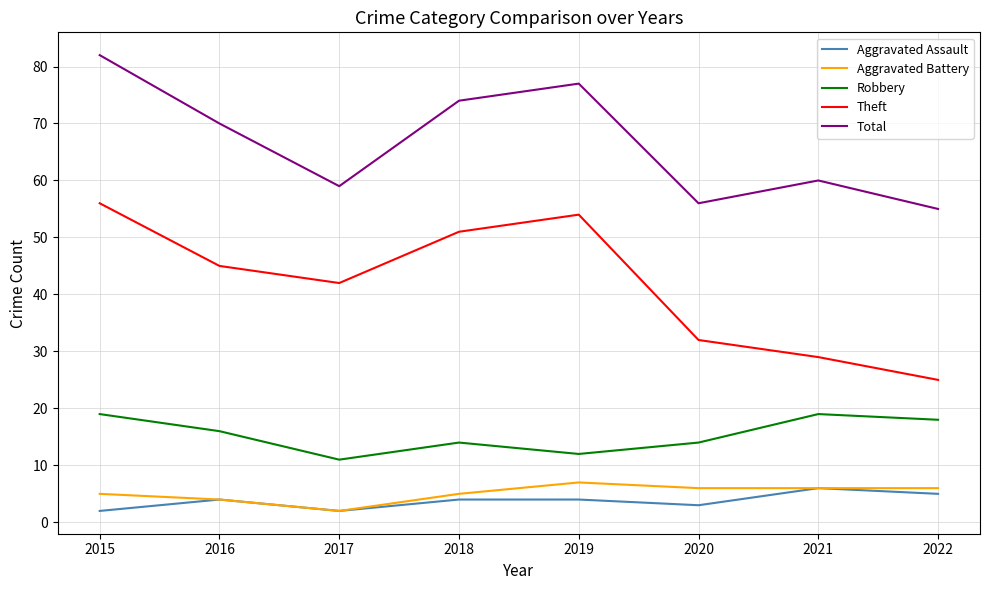

Rank the series by their maximum value, from highest to lowest.

Total, Theft, Robbery, Aggravated Battery, Aggravated Assault